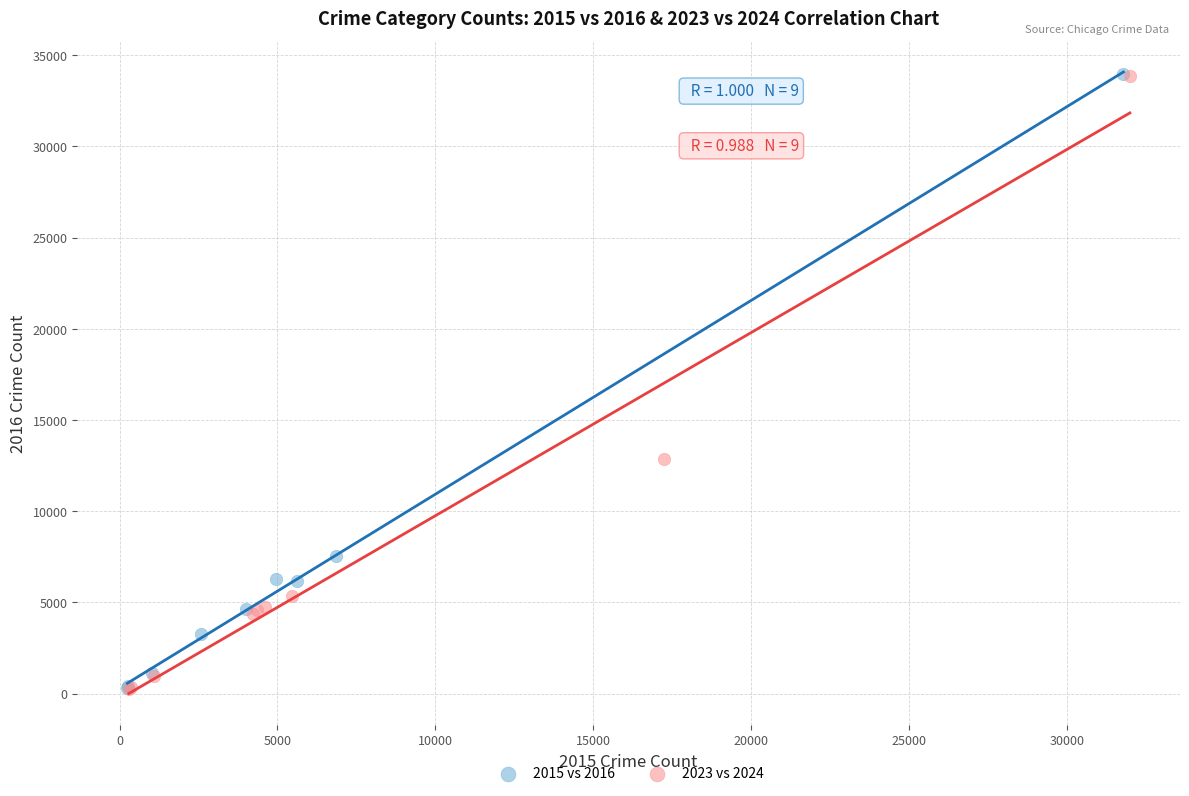

Which series has the widest spread of Y values?

2015 vs 2016